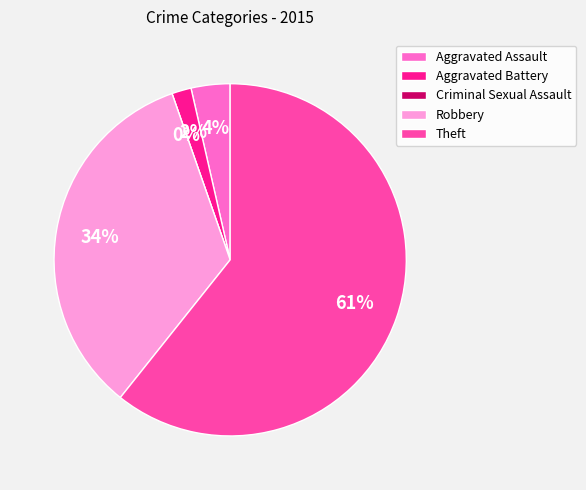

How much of the chart is everything except Aggravated Assault?

96.4%